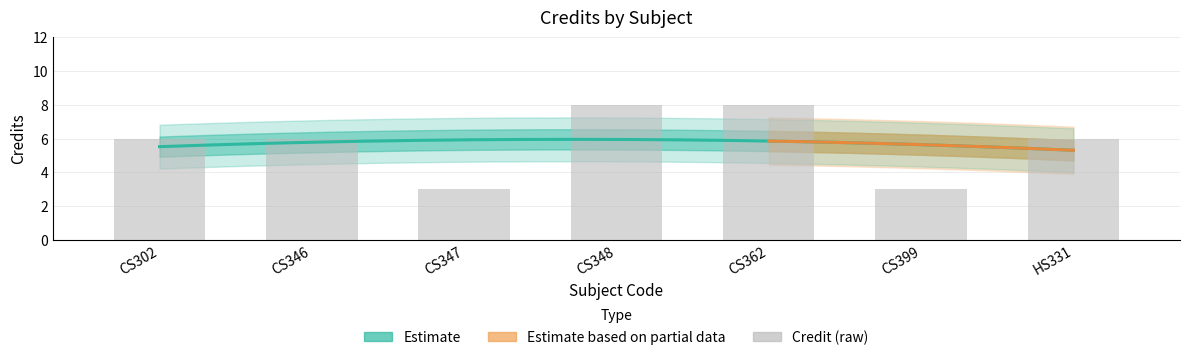

Approximately how many times larger is the value at CS302 compared to CS399?

2.0